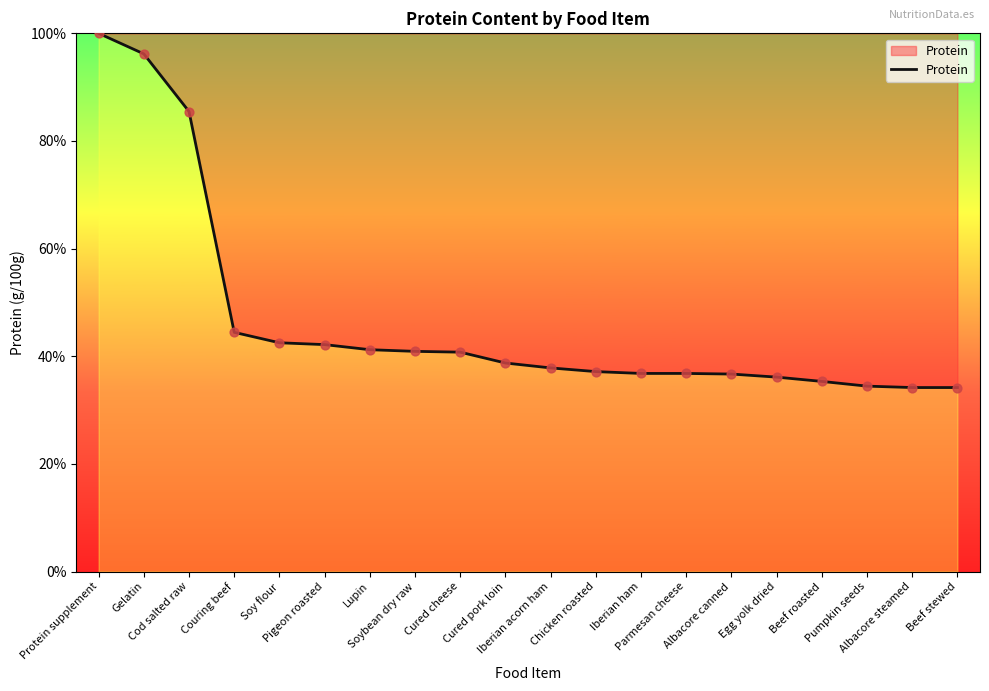

Approximately how many times larger is the value at Lupin compared to Iberian ham?

1.1